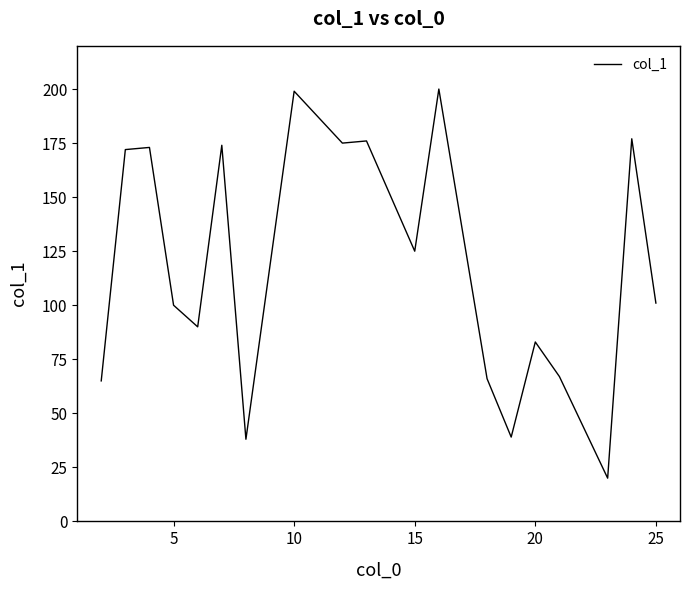

What is the difference between the maximum and minimum values?

180